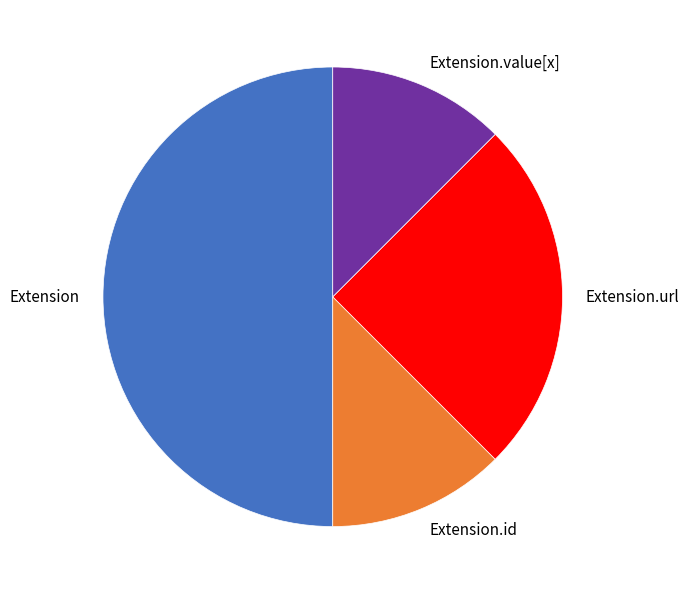

Does Extension.value[x] account for over 50% of the chart?

No